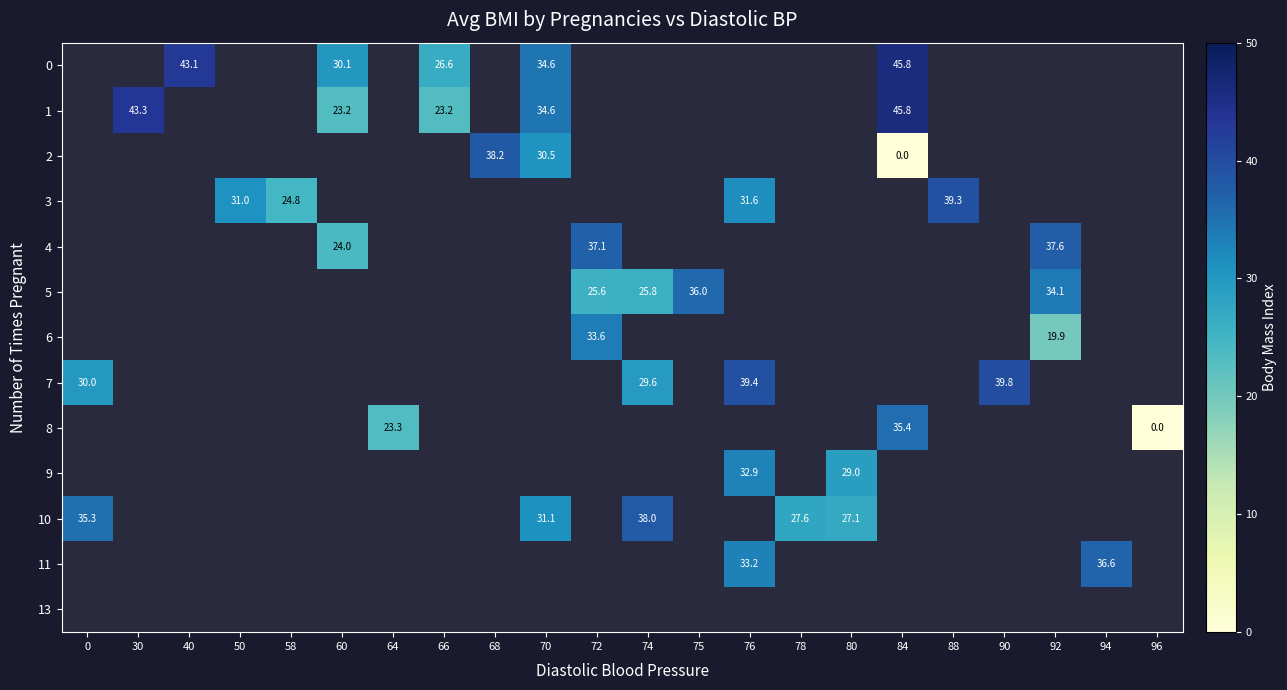

Is it true that 7 equals 9.4 at 90?

False